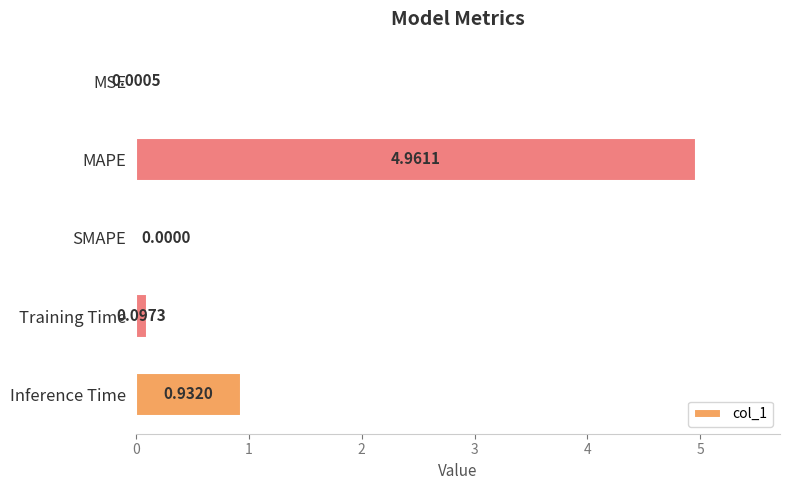

What is the sum of the values at Training Time and MAPE?

5.1